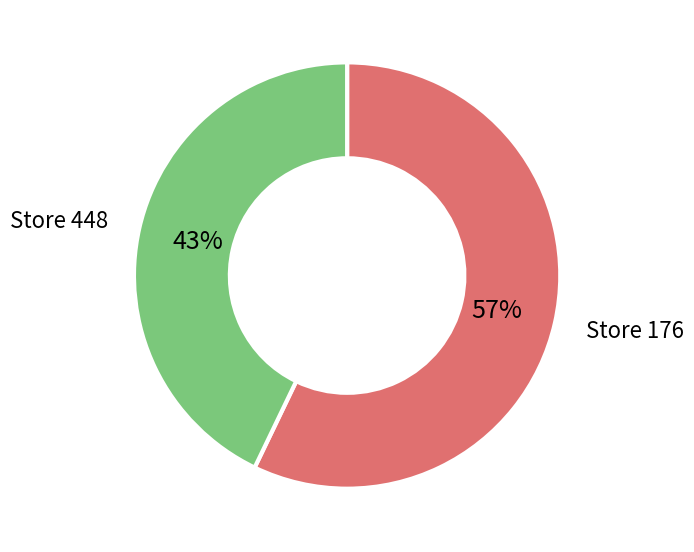

Does any single category account for the majority?

Yes